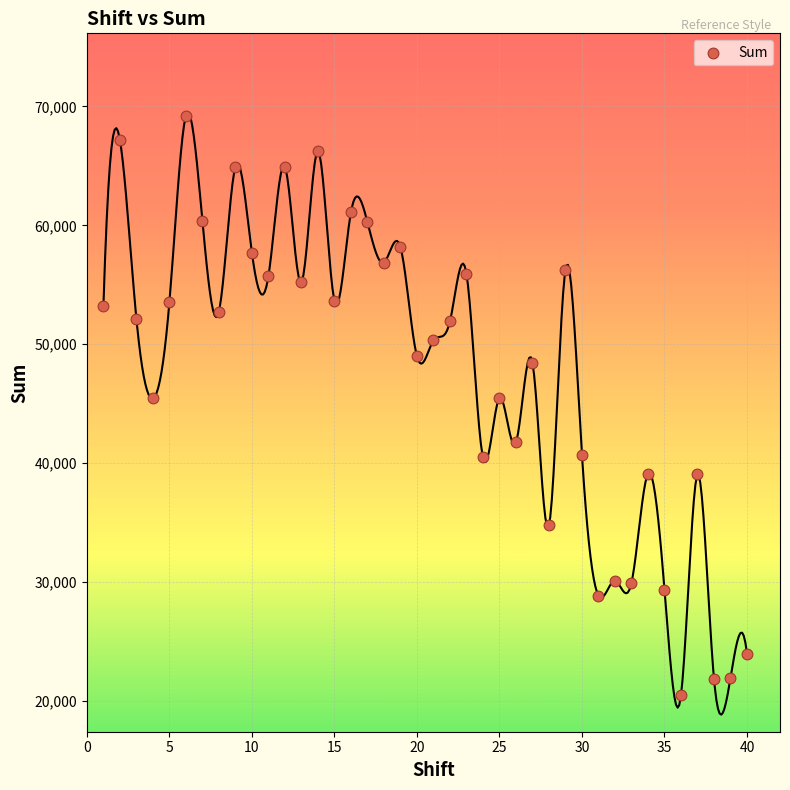

What is the range of Y values (max minus min)?

48763.4